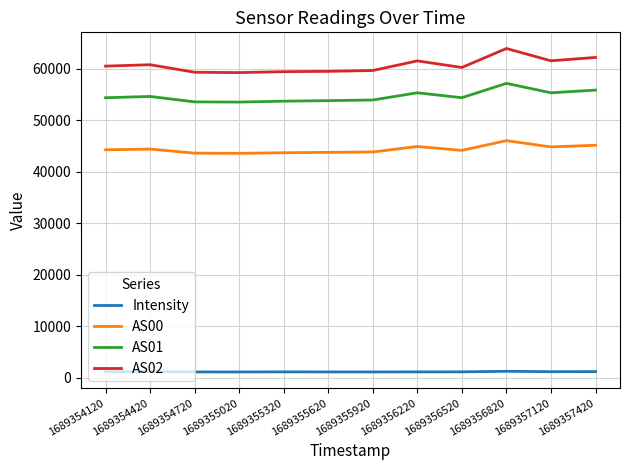

Which series has the largest total across all categories?

AS02